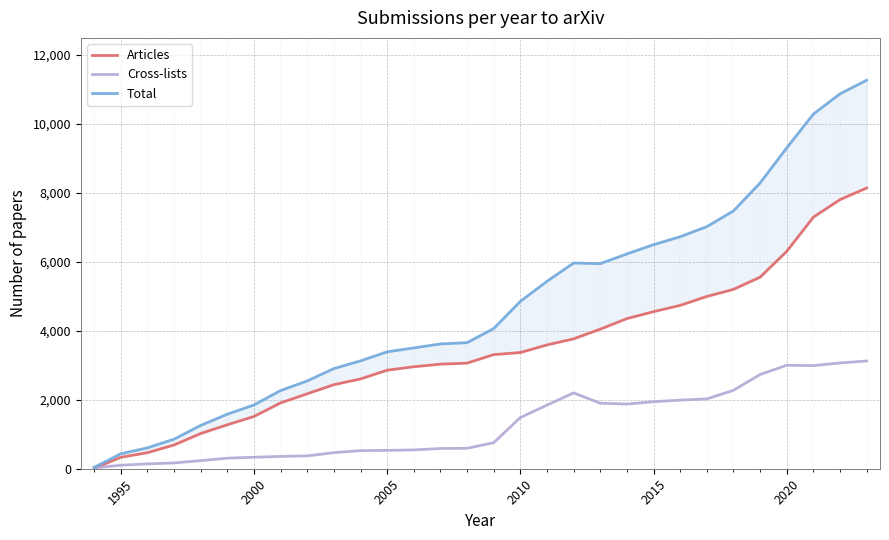

How many values in the Articles series are below 3311?

15